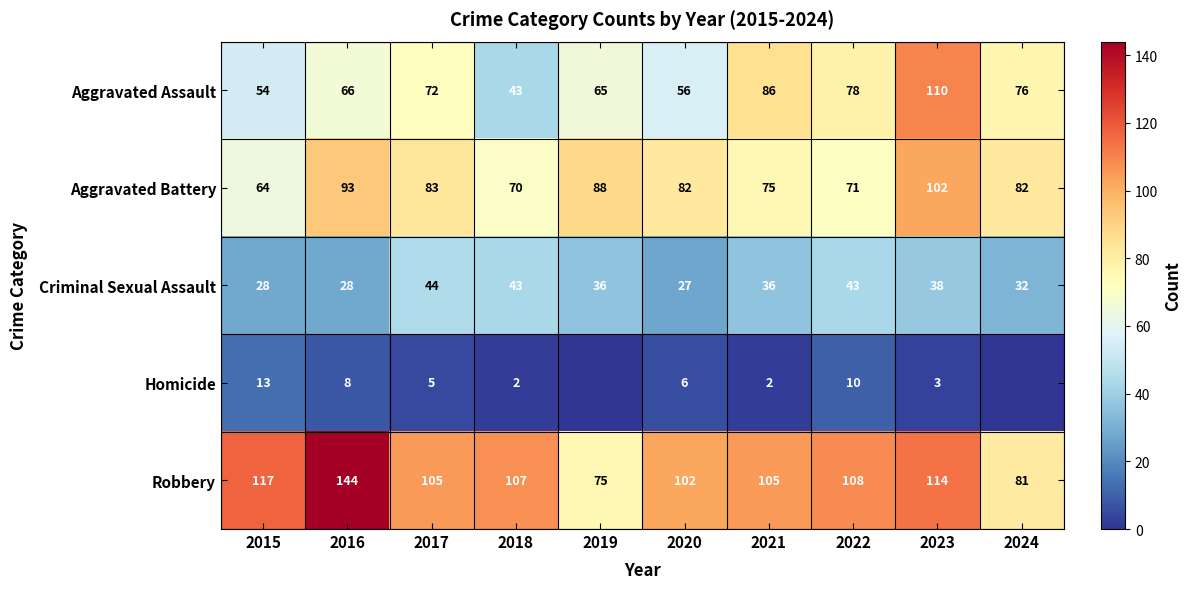

What is the difference between the highest and lowest values at 2019?

88